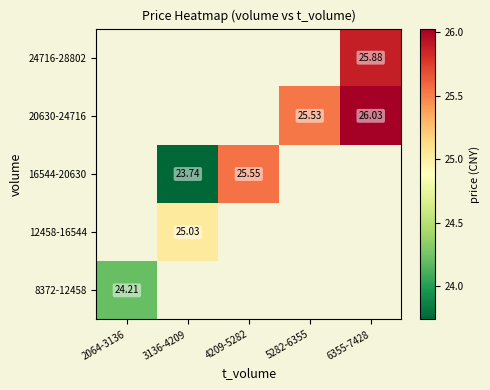

Is the value of 16544-20630 at 5282-6355 greater than the value of 24716-28802 at 4209-5282?

No